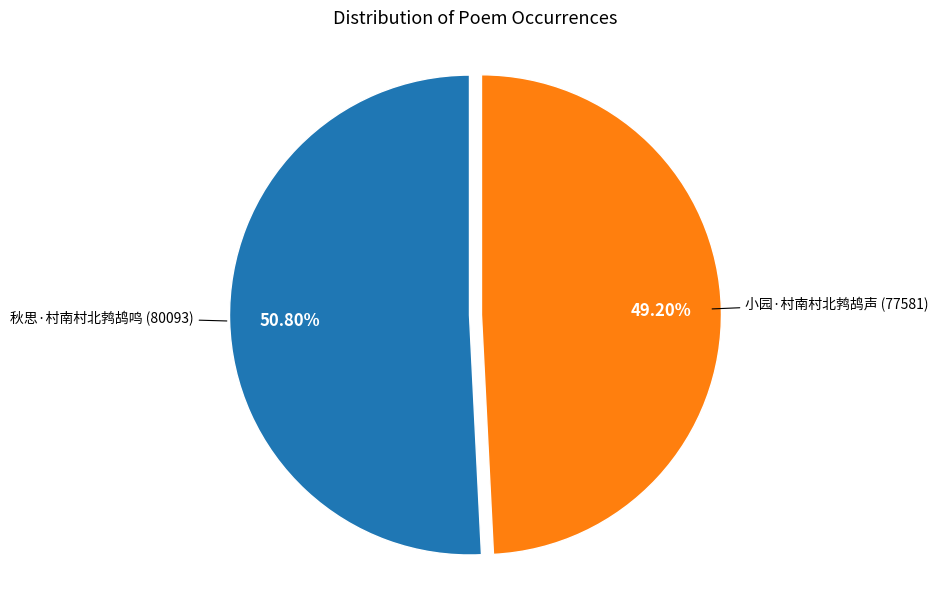

Is there a majority slice in this chart?

Yes